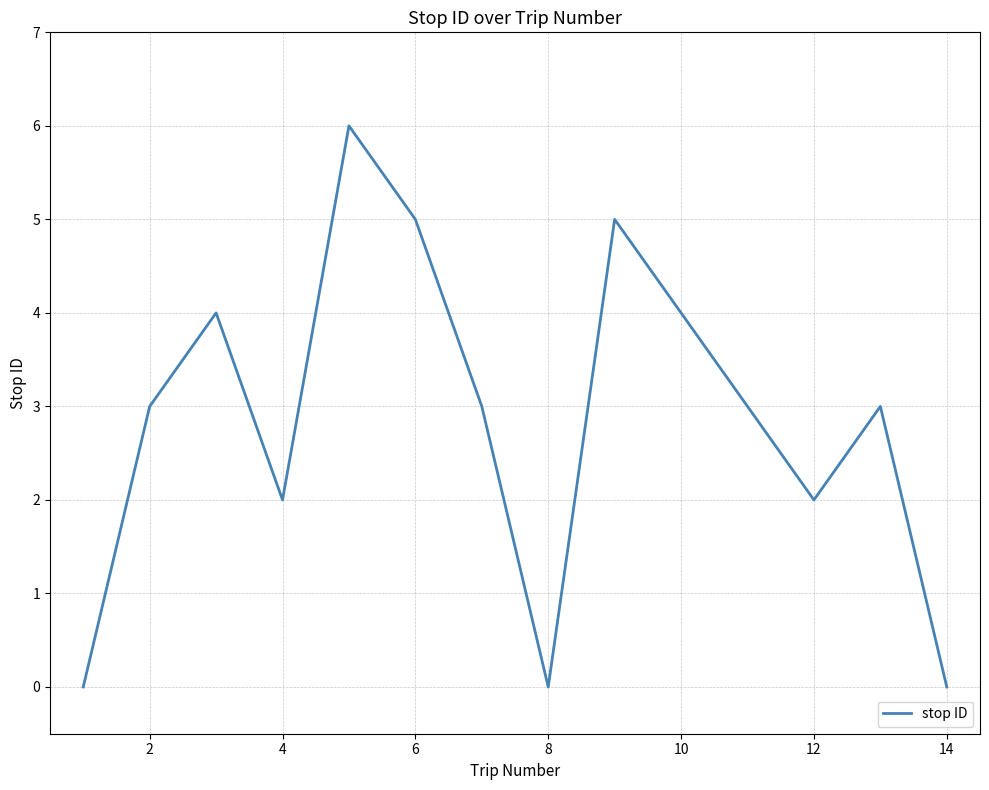

What is the greatest value displayed?

6